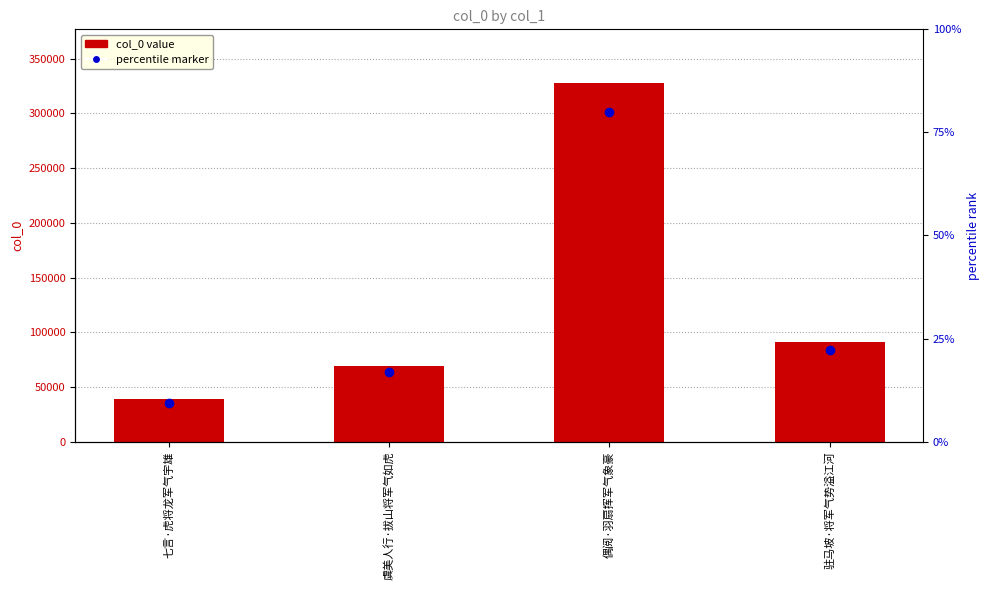

What is the value of the 4th bar from the left?

91131